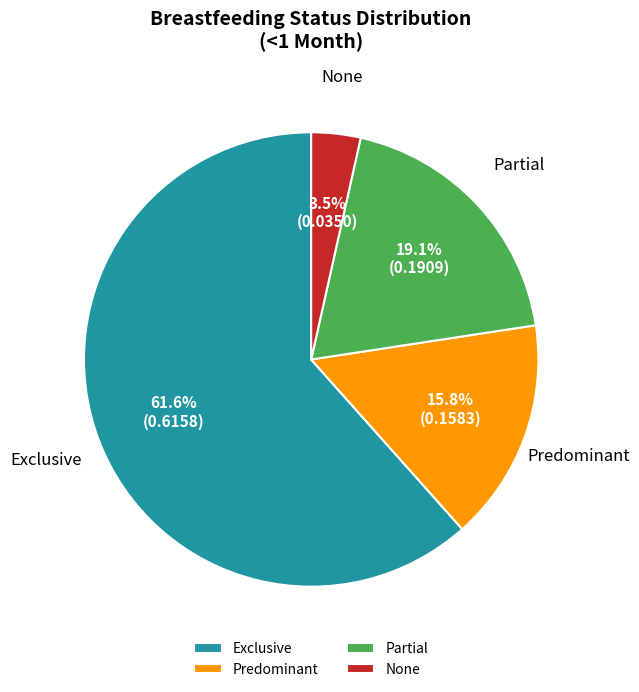

What portion of the pie excludes Exclusive?

38.4%